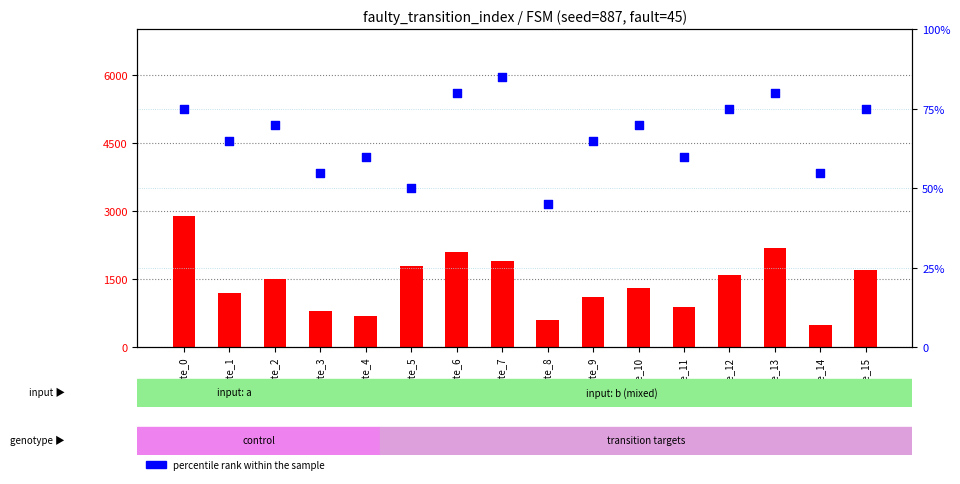

Which series contains the lowest Y value?

percentile rank within the sample